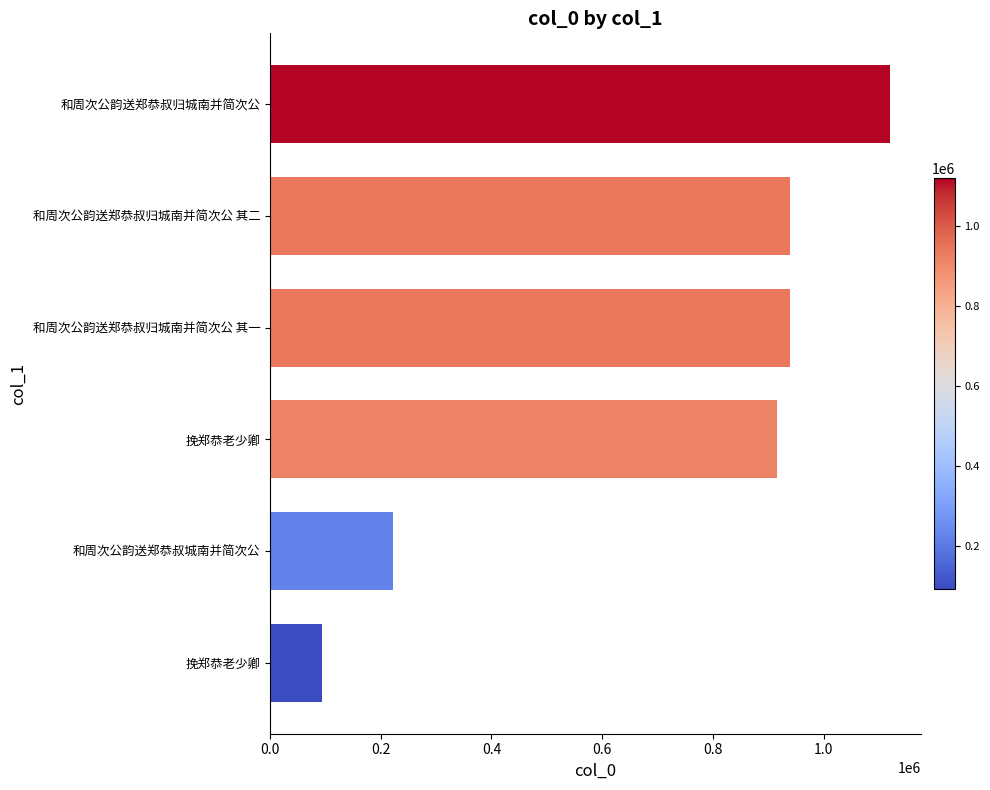

How many bars are there in total?

6